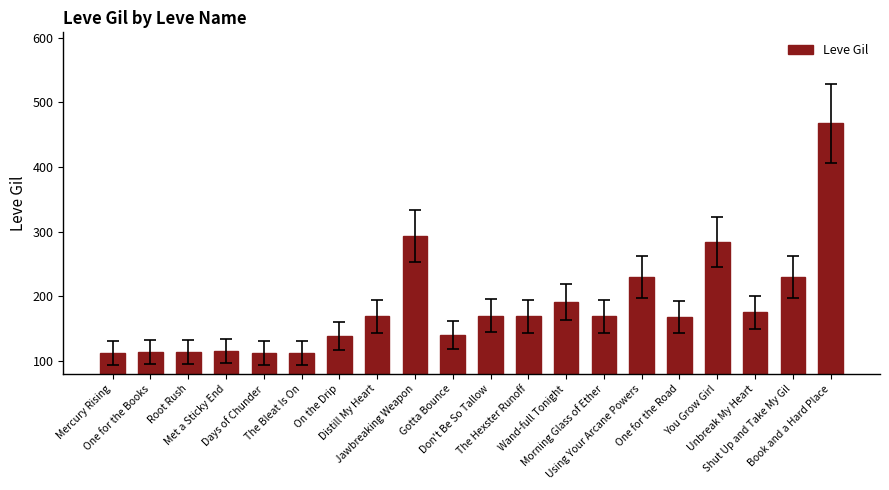

What is the value of the 10th bar from the left?

140